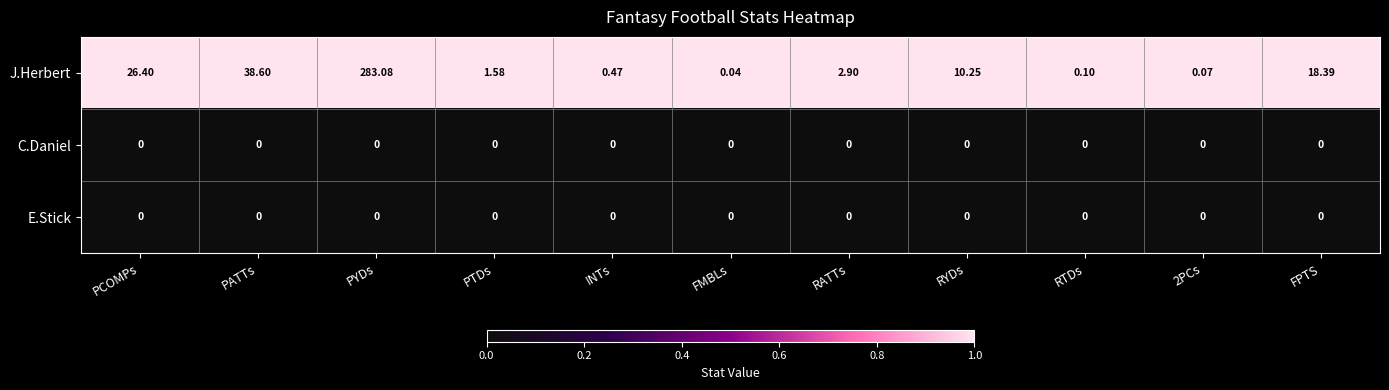

How many categories are shown in the chart?

11